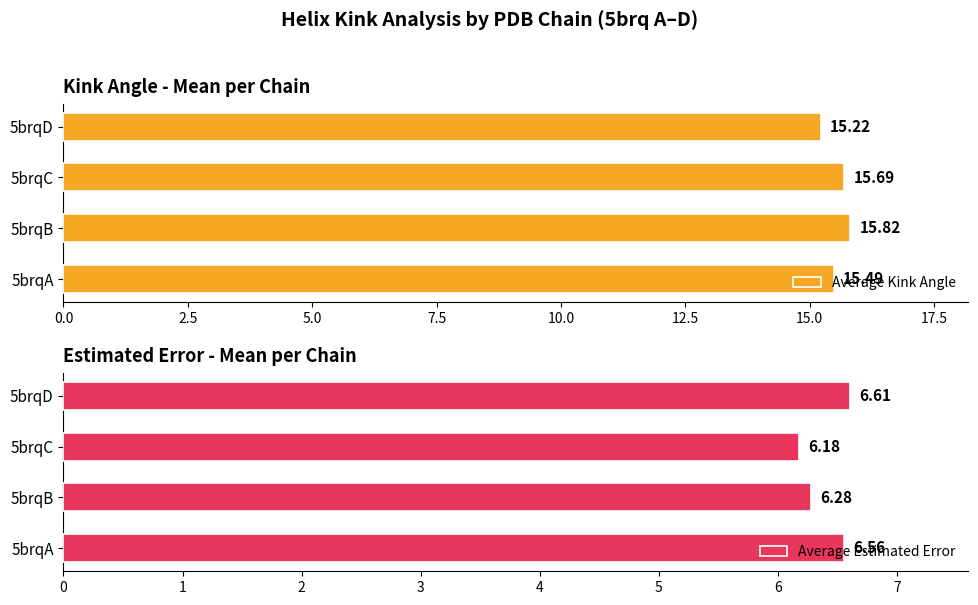

At how many categories does at least one series exceed 8?

4